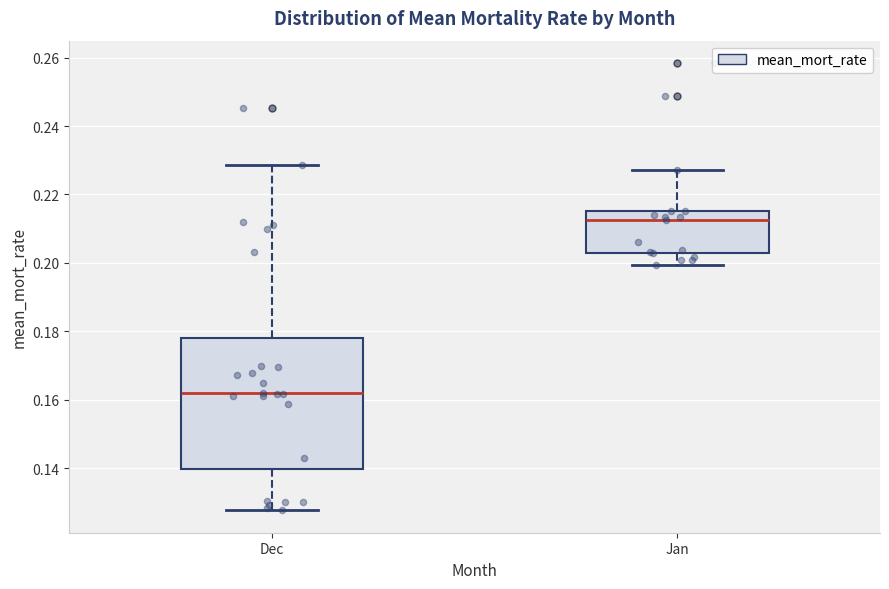

Where does the lower whisker of the box for Dec end on the y-axis? The values are not printed on the chart, so give them approximately, as read against the axis.

0.128